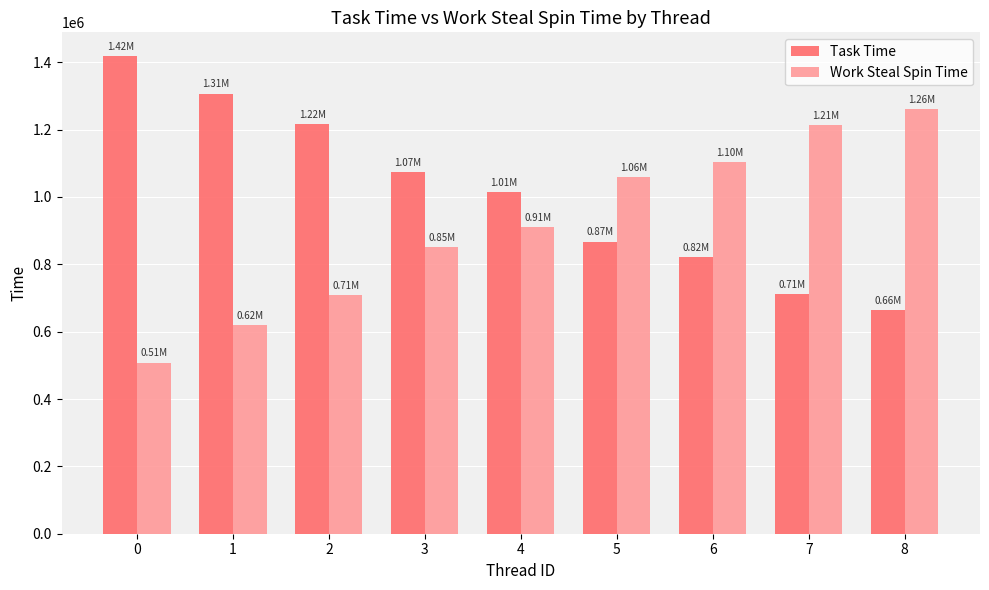

How many series are shown in this chart?

2